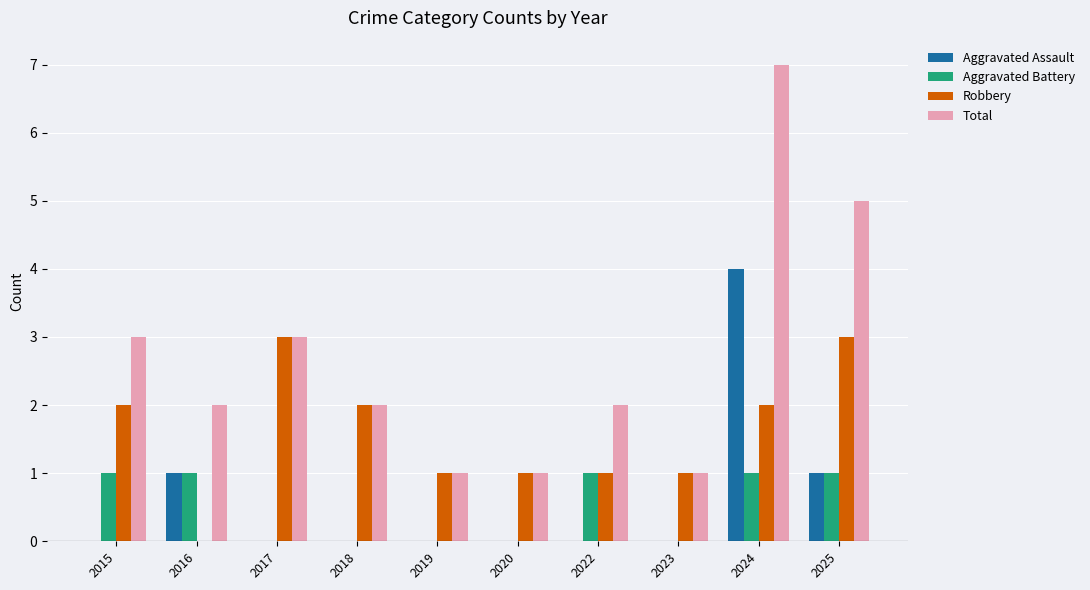

What is the sum of all Aggravated Assault values?

6